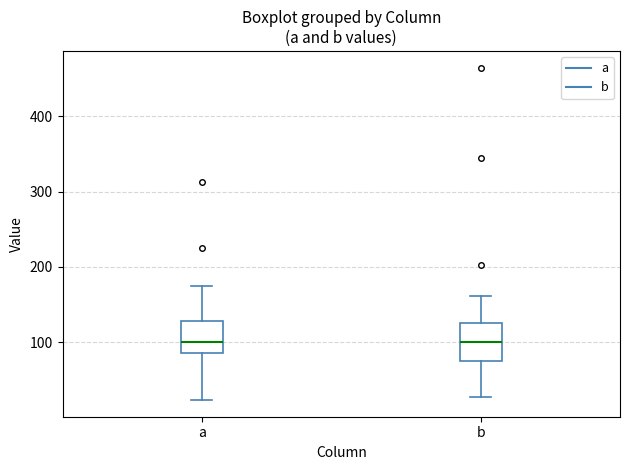

Reading left to right, transcribe this box plot: for each box, give where its median line is, the range the box spans, and where its two whiskers end, as read against the y-axis. The values are not printed on the chart, so give them approximately, as read against the axis.

a: median 100, box 90 to 130, whiskers 20 to 180
b: median 100, box 80 to 130, whiskers 30 to 160